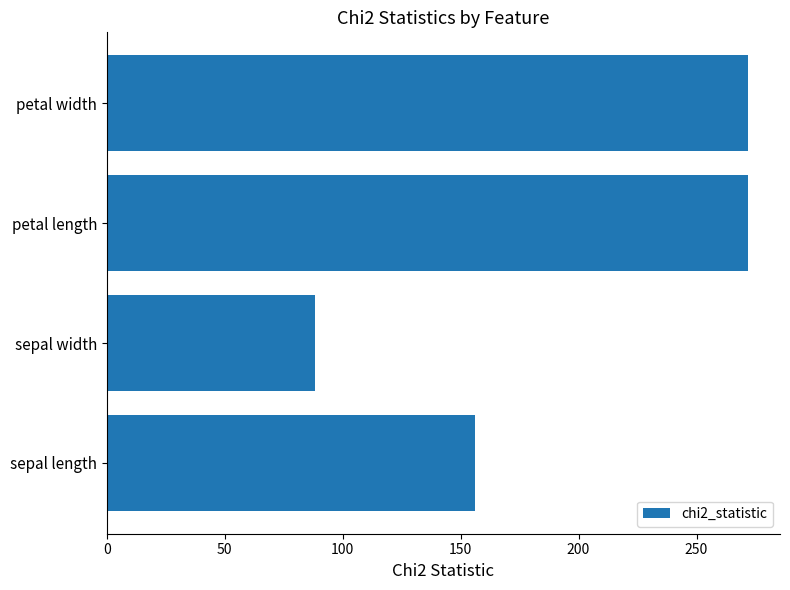

Reading top to bottom, extract all data points from this chart.

petal width=271.8	petal length=271.8	sepal width=88.4	sepal length=156.3